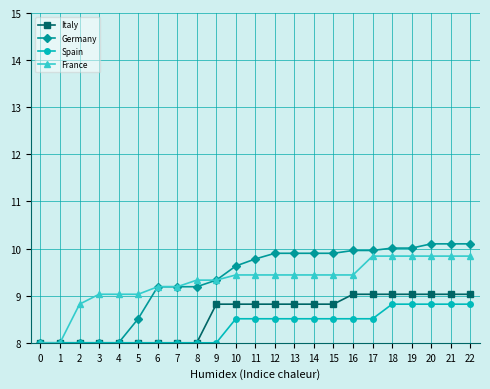

The value of France at 14 is 2.3. True or false?

False